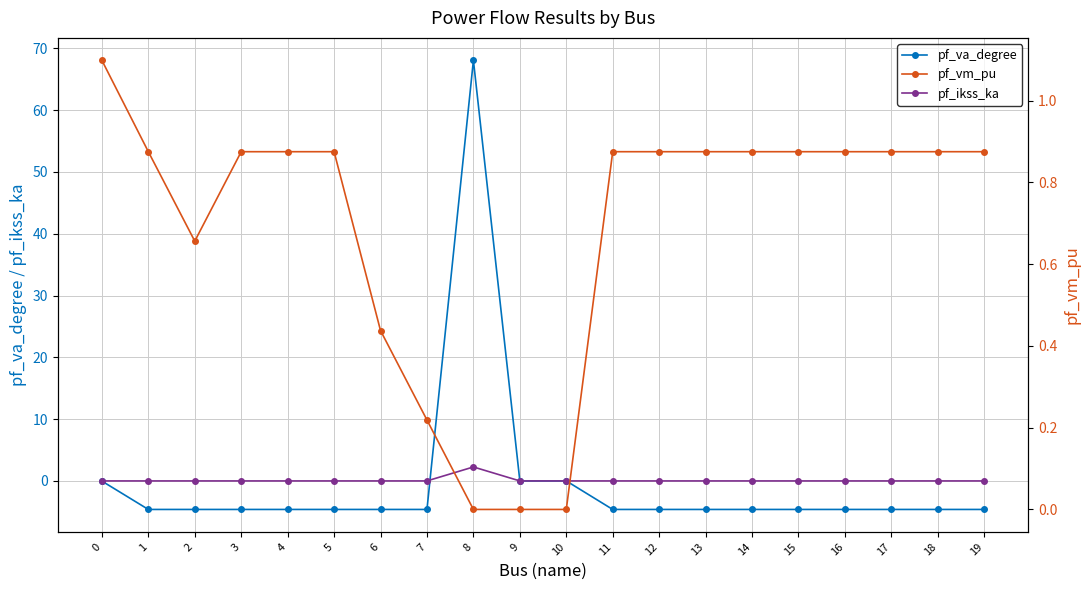

What is the total value across all series at 0?

1.1